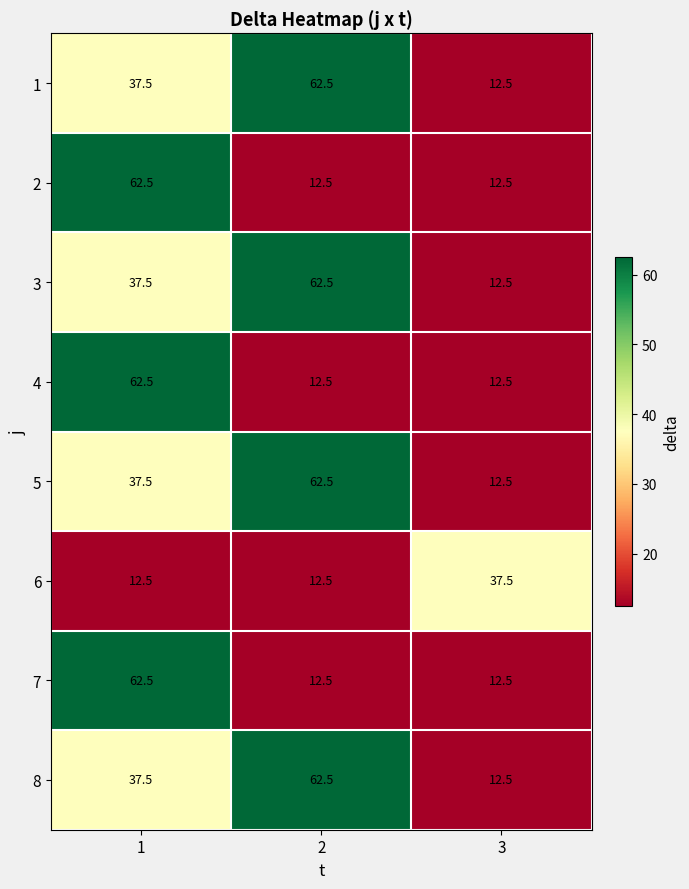

Is it true that 6 equals 20.3 at 1?

False